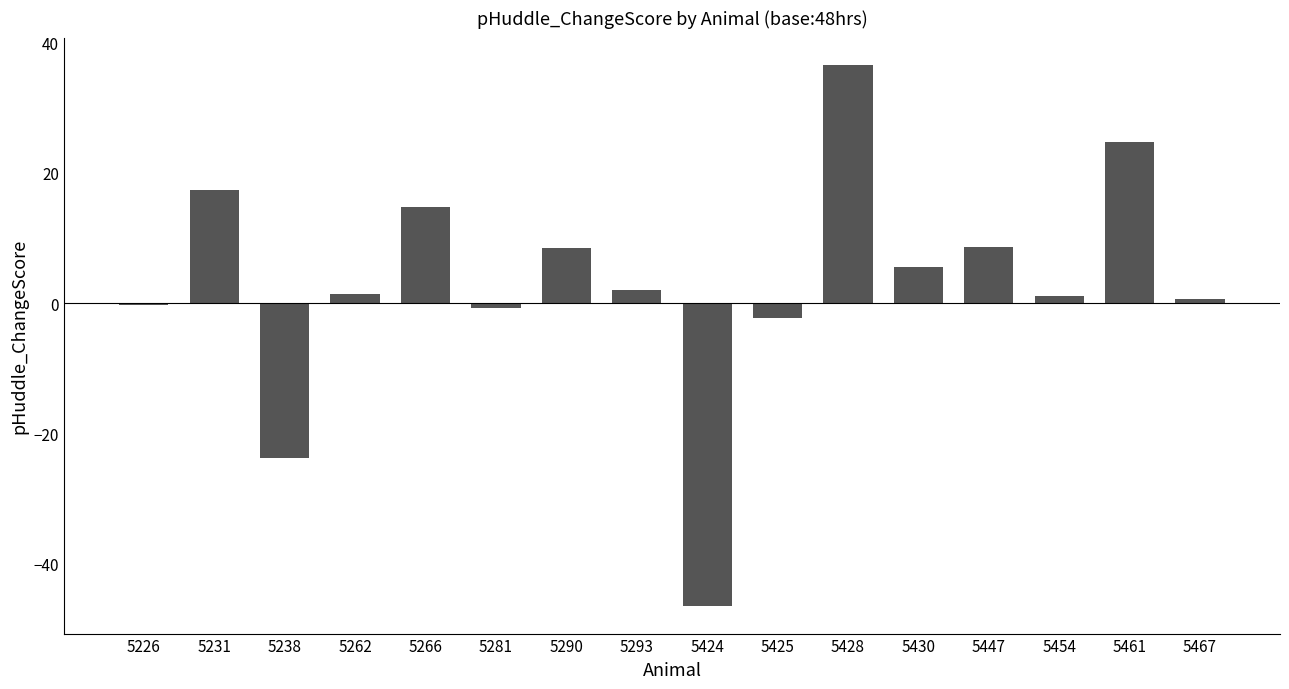

What is the ratio of the value at 5461 to the value at 5290?

2.9